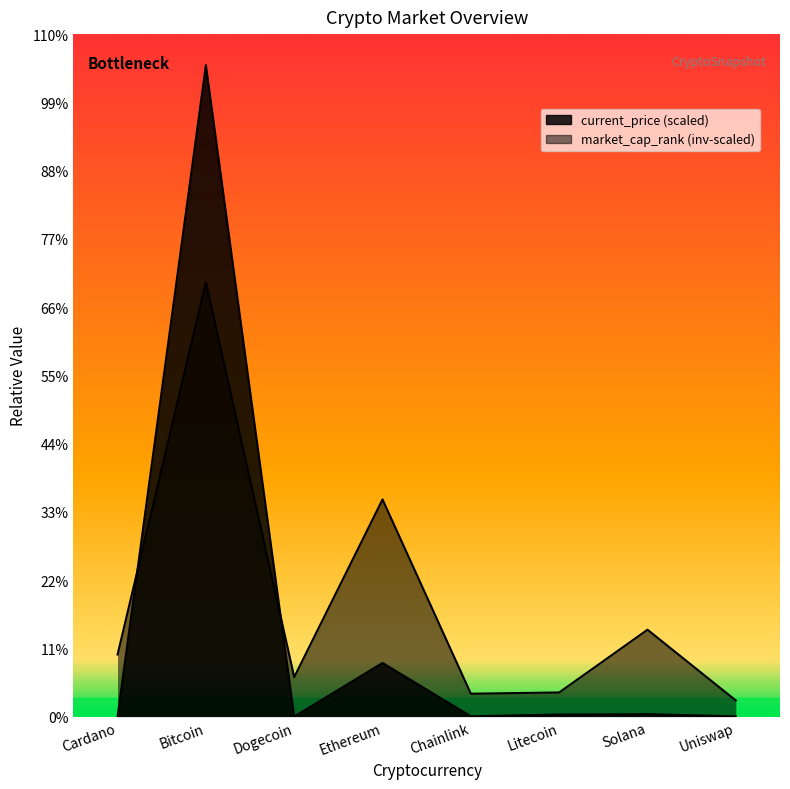

What is the approximate value at Cardano?

1.4